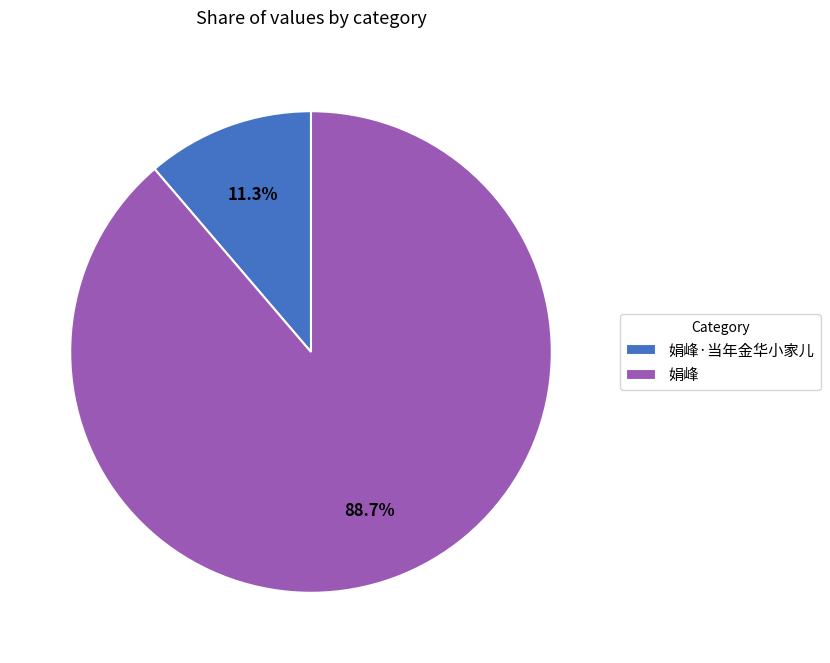

Approximately how many times larger is the value at 娟峰·当年金华小家儿 compared to 娟峰?

0.1